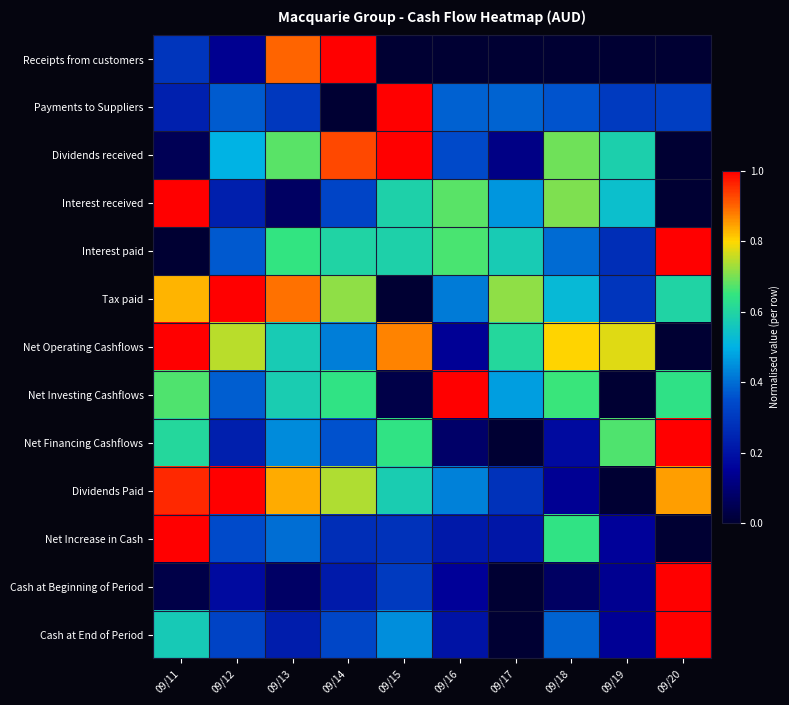

At which category does the chart reach its minimum across all series?

09/15